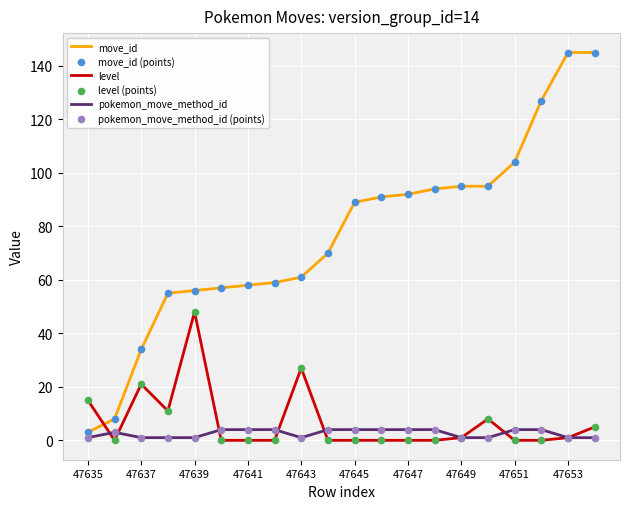

Which series has the widest spread of values?

move_id